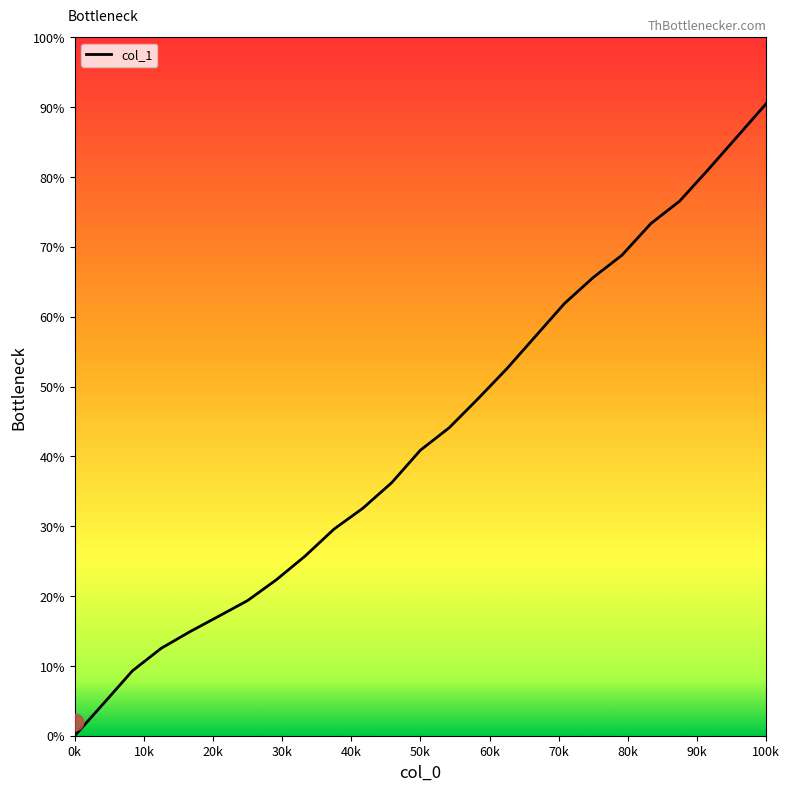

What is the greatest value displayed?

90.5